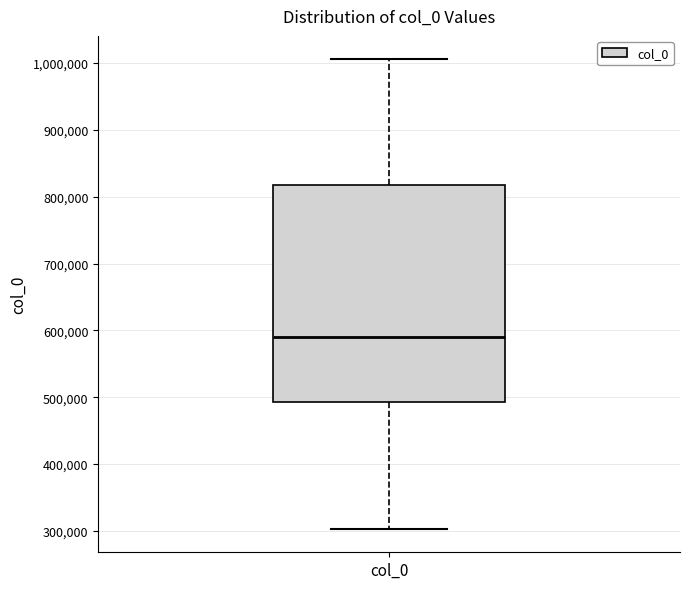

Where does the upper whisker of the box for col_0 end on the y-axis? The values are not printed on the chart, so give them approximately, as read against the axis.

1010000